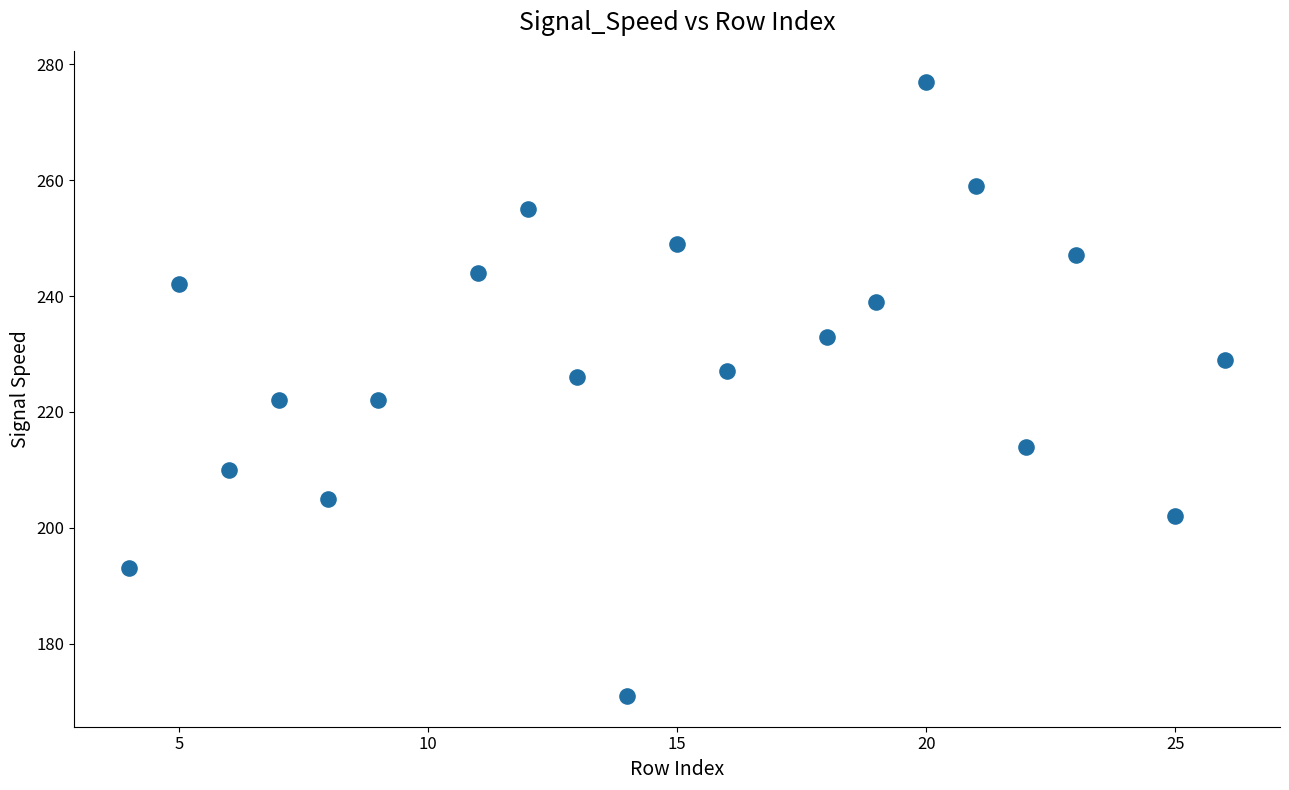

What is the range of X values (max minus min)?

22